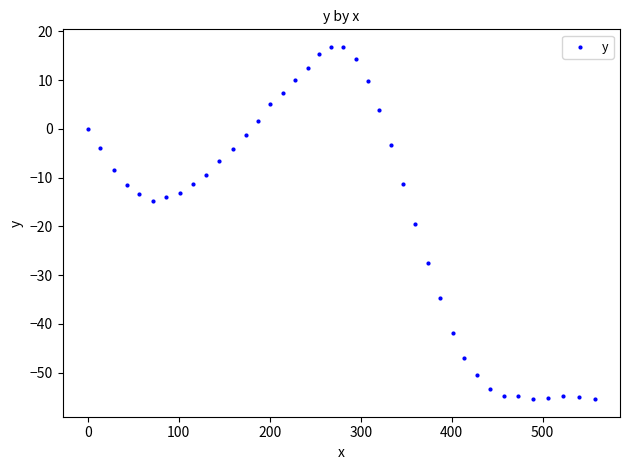

What is the range of Y values (max minus min)?

72.2